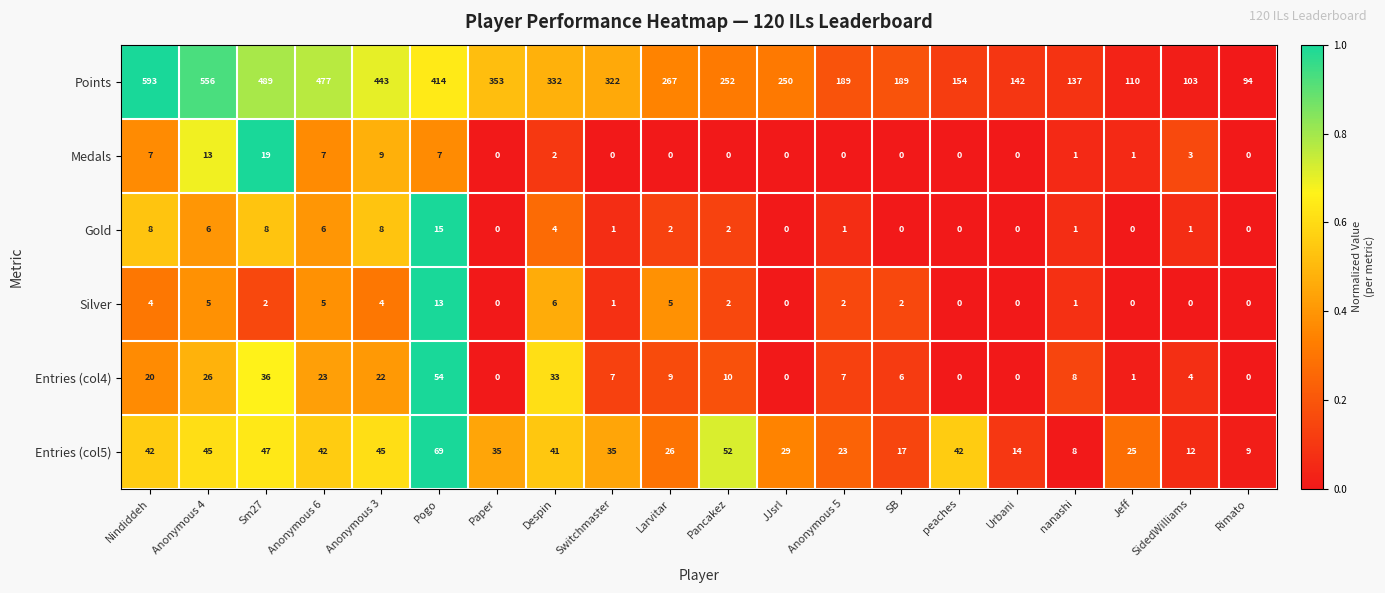

What is the minimum value for Entries (col5)?

8